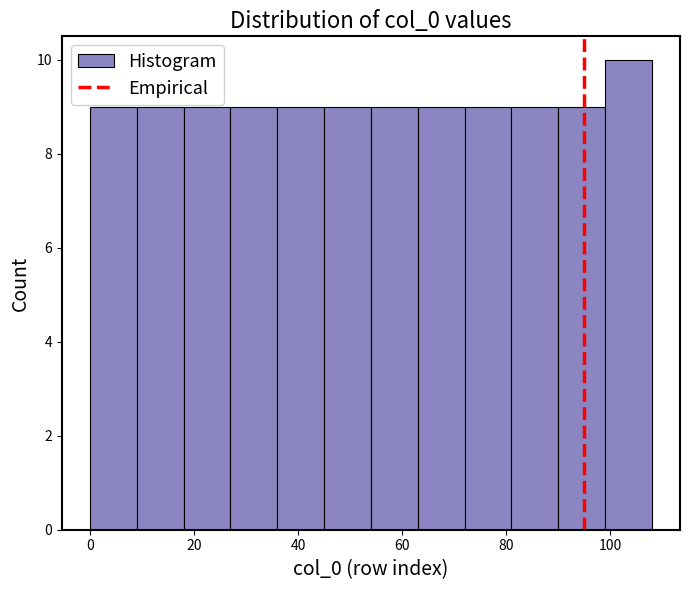

Reading left to right, transcribe this chart: for each bar, give the range it covers on the x-axis and its height. Neither the bar edges nor the heights are printed on the chart, so give them approximately, as read against the axes.

0 to 9: 9
9 to 18: 9
18 to 27: 9
27 to 36: 9
36 to 45: 9
45 to 54: 9
54 to 63: 9
63 to 72: 9
72 to 81: 9
81 to 90: 9
90 to 99: 9
99 to 108: 10